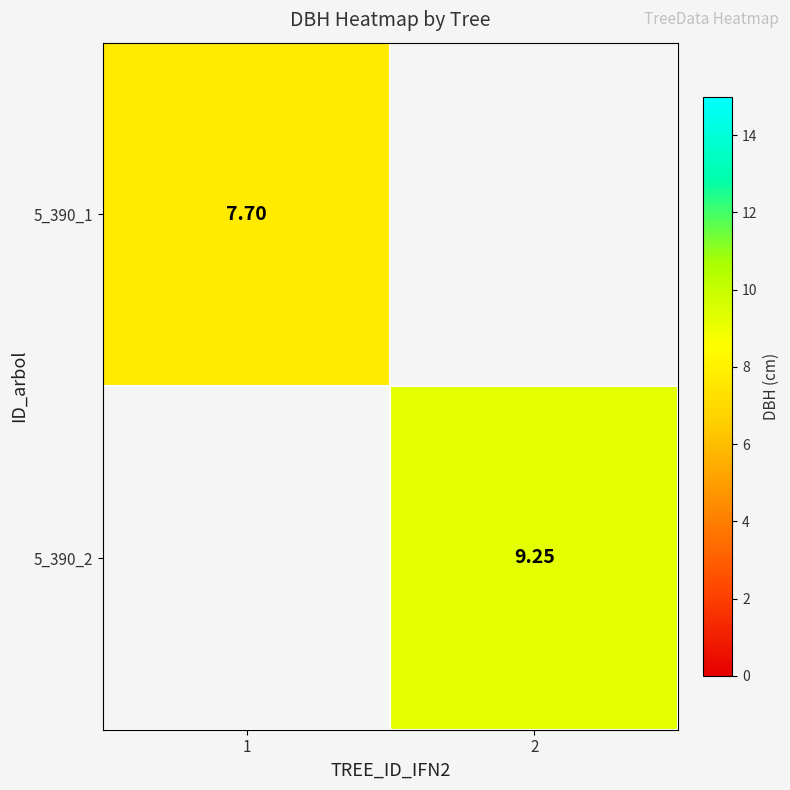

How many categories are shown in the chart?

2